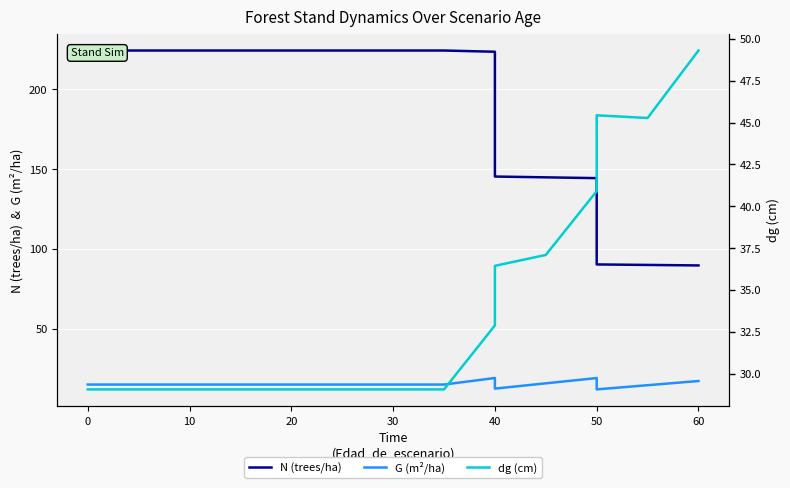

At which category is the sum across all series the highest?

40